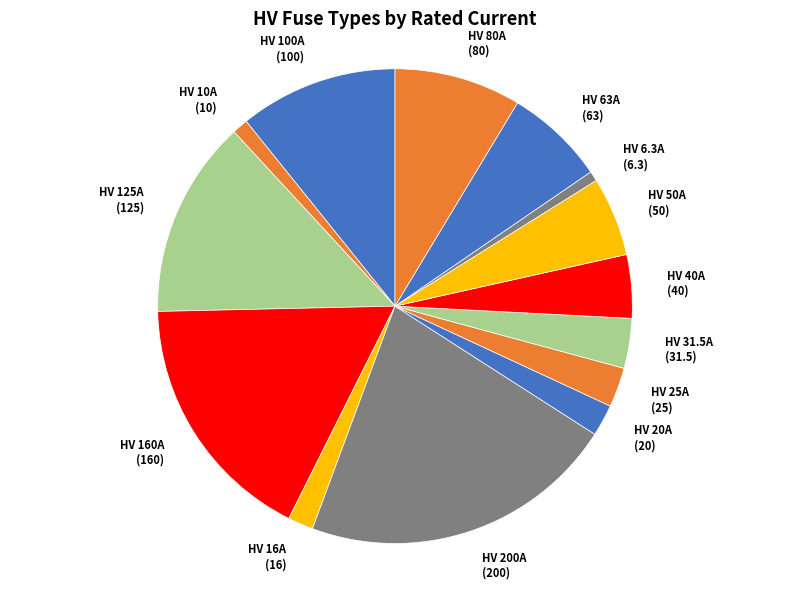

The HV 20A slice represents 2% of the pie. True or false?

True